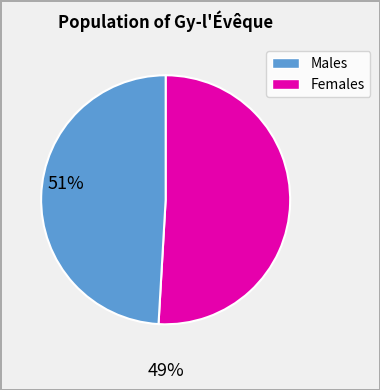

Is there any slice that represents more than half of the pie?

Yes